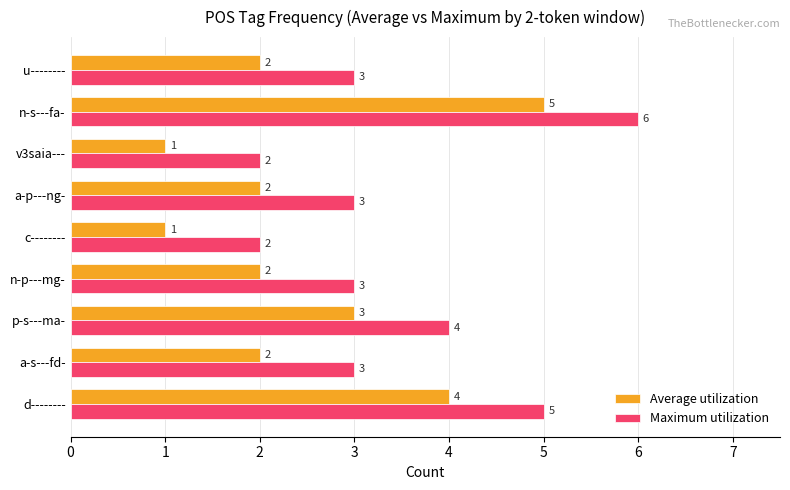

What is the total value across all series at p-s---ma-?

7